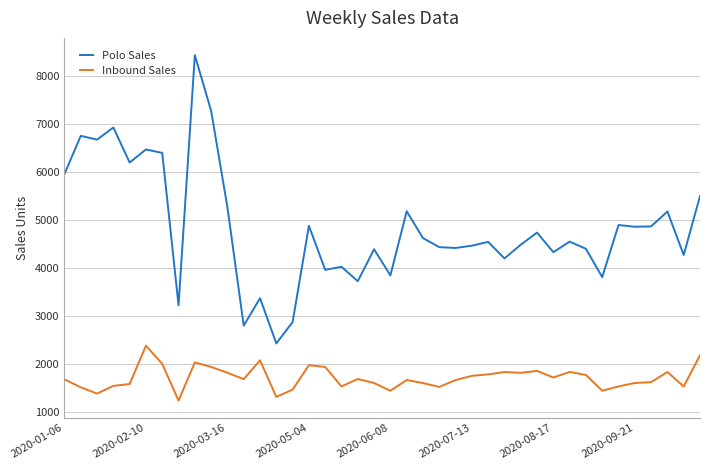

What is the difference between the maximum and minimum values in the Inbound Sales series?

1143